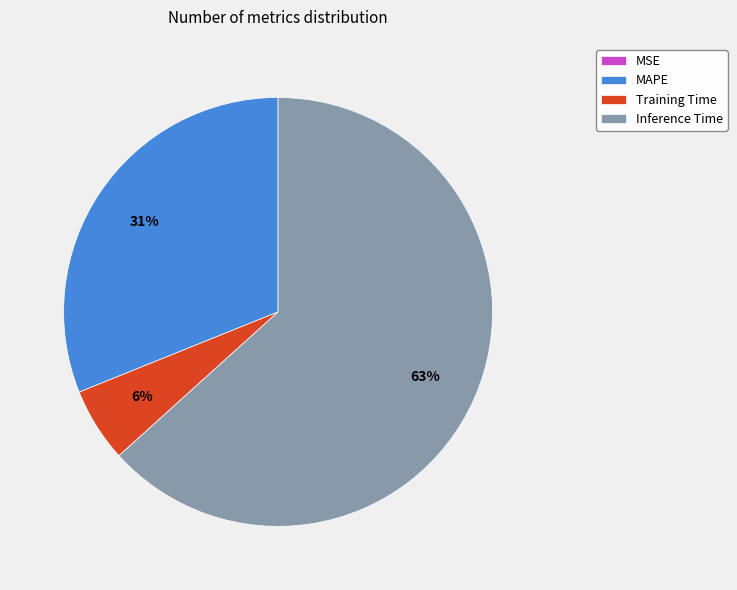

What is the majority slice?

Inference Time